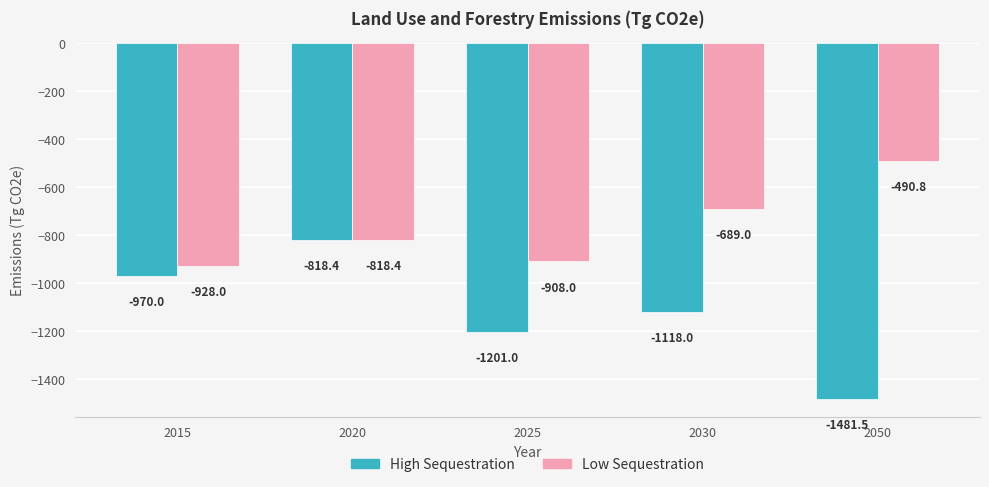

Reading right to left, what are all the values shown in this chart?

High Sequestration: 2050=-1481.5	2030=-1118.0	2025=-1201.0	2020=-818.4	2015=-970.0
Low Sequestration: 2050=-490.8	2030=-689.0	2025=-908.0	2020=-818.4	2015=-928.0